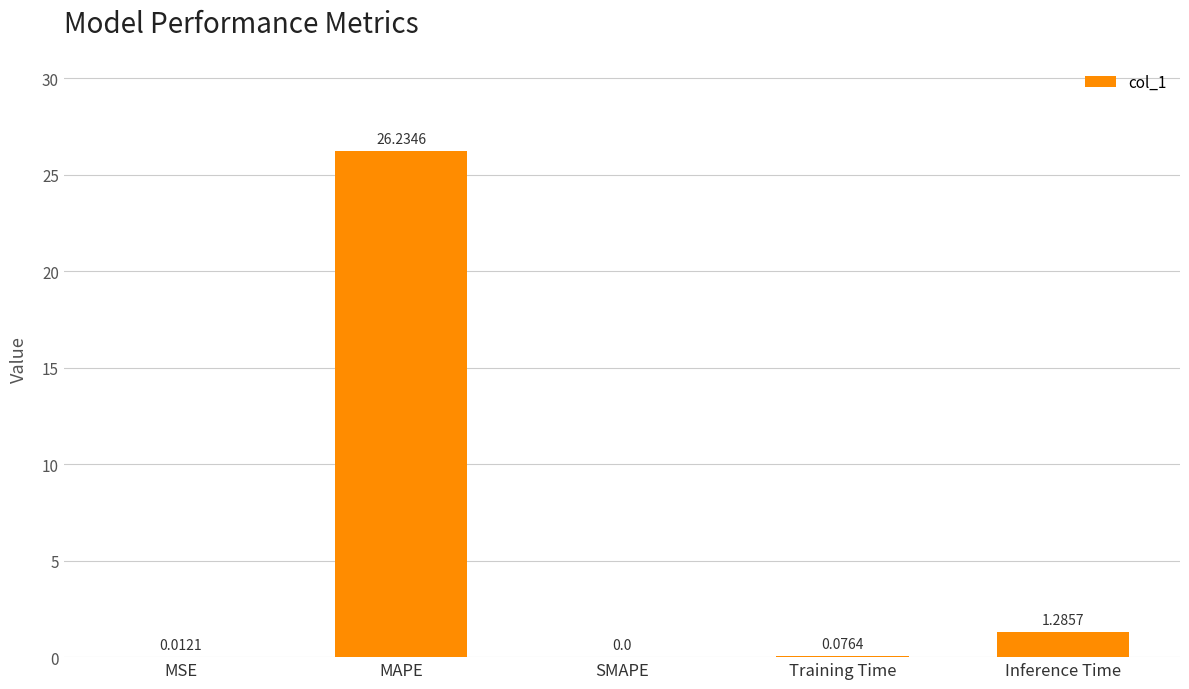

At which label is the value closest to 13?

Inference Time